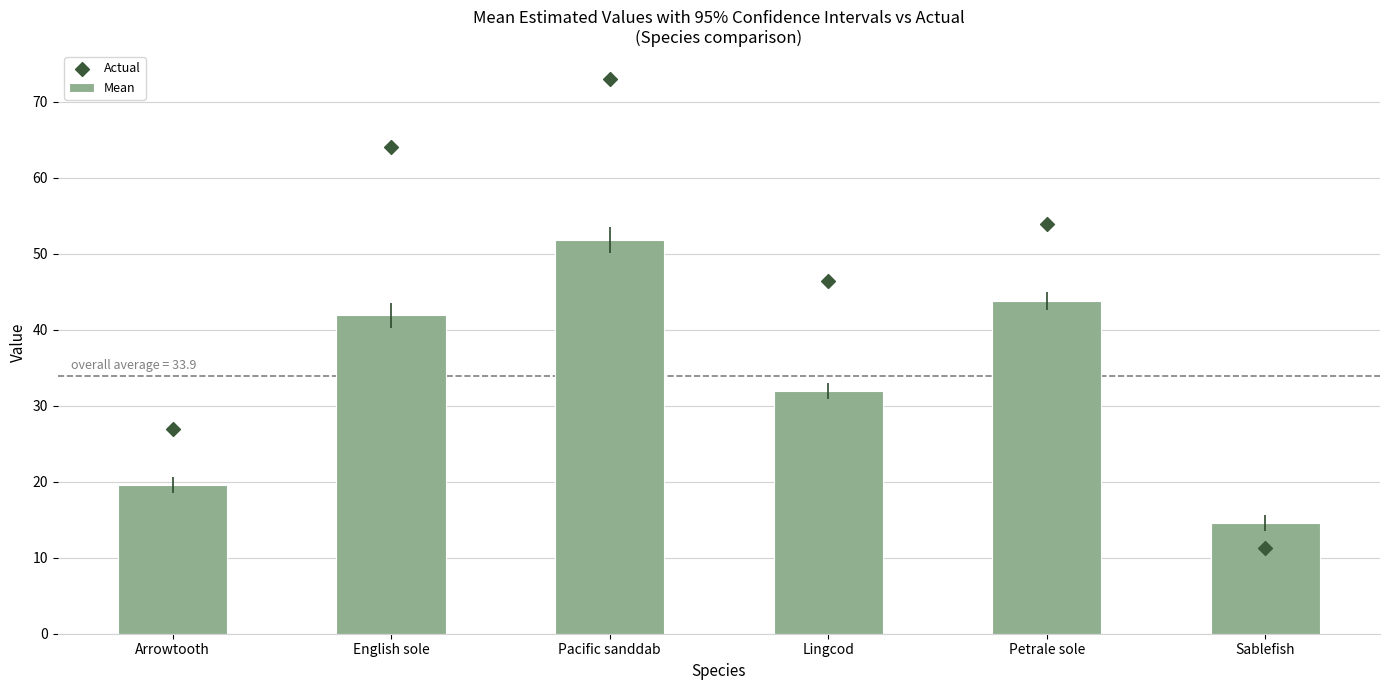

Is the value of Mean at Lingcod greater than the value of Actual at Petrale sole?

No